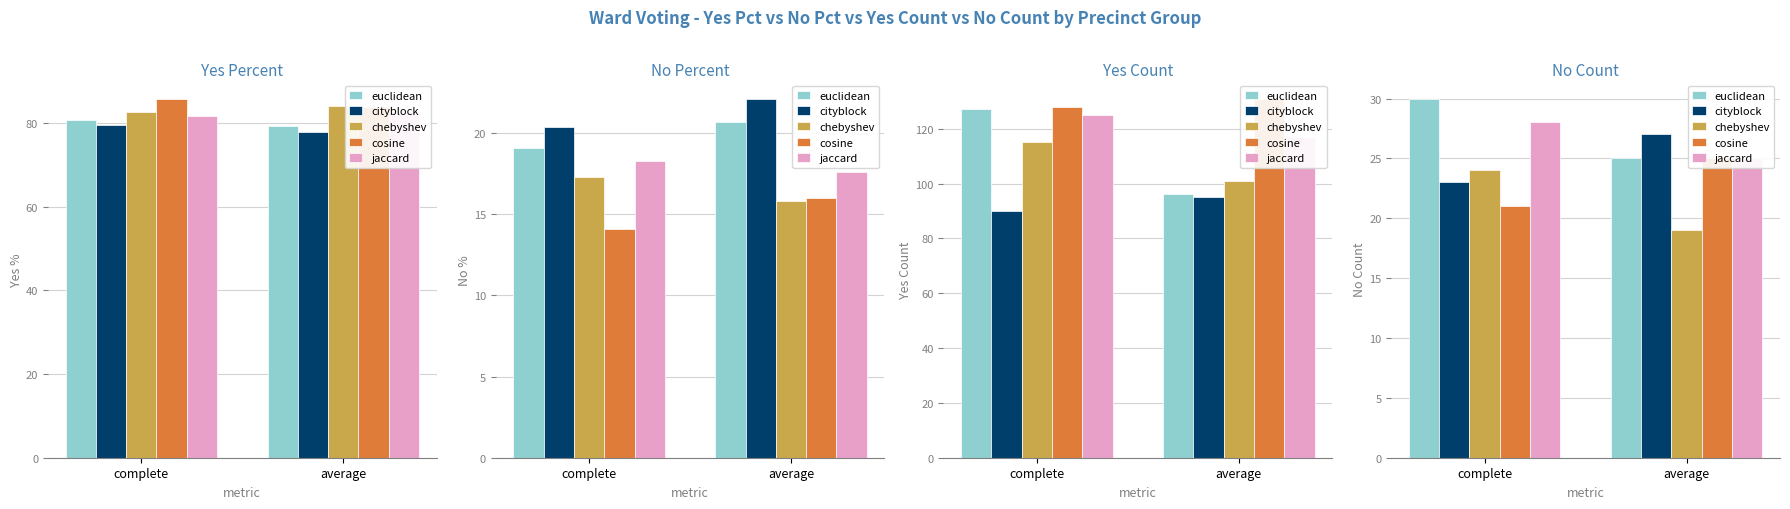

How many values in the jaccard series are below 28?

1